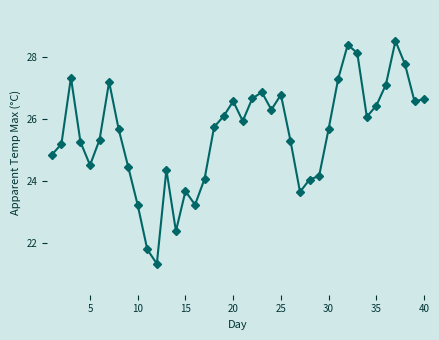

What is the value of the 17th point from the left?

24.1